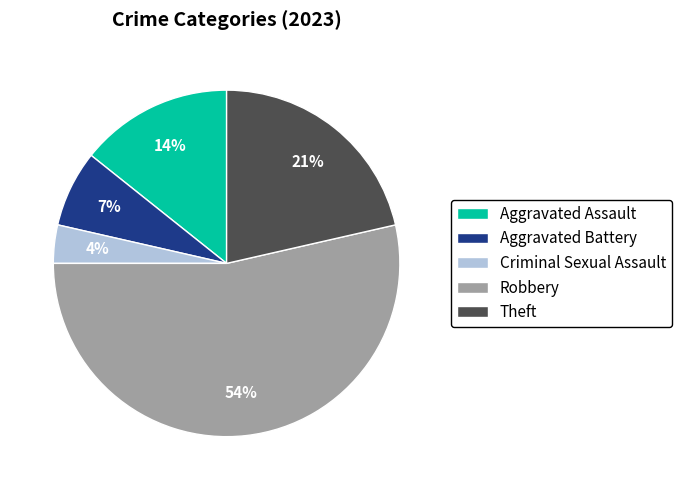

Is it true that Robbery is 66% of the pie?

False